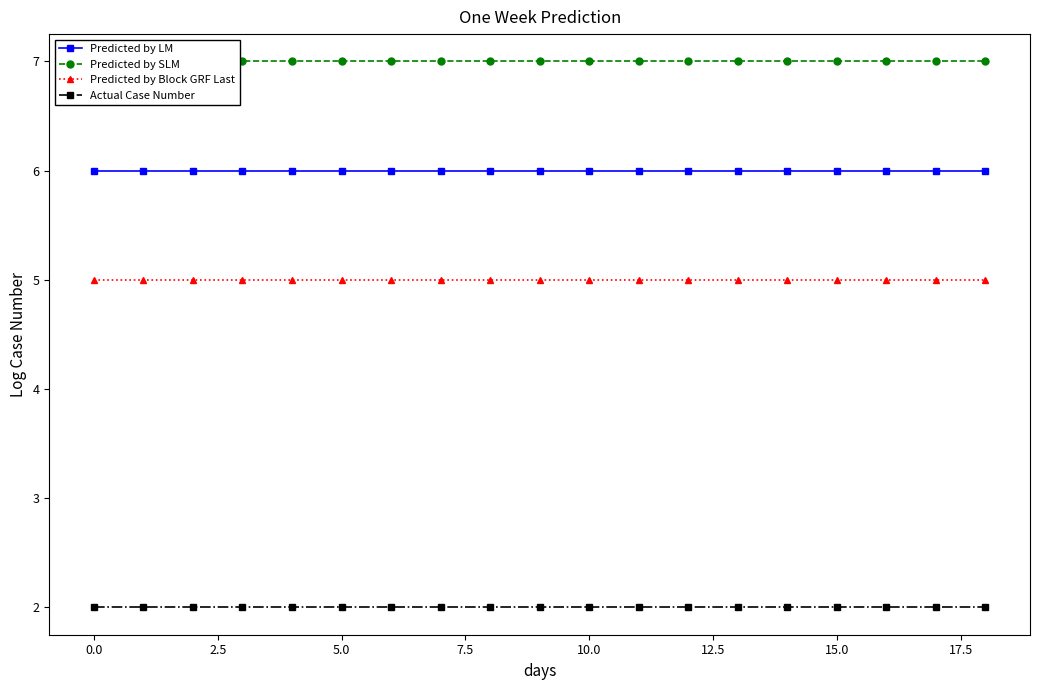

Which series has the largest total across all categories?

Predicted by SLM